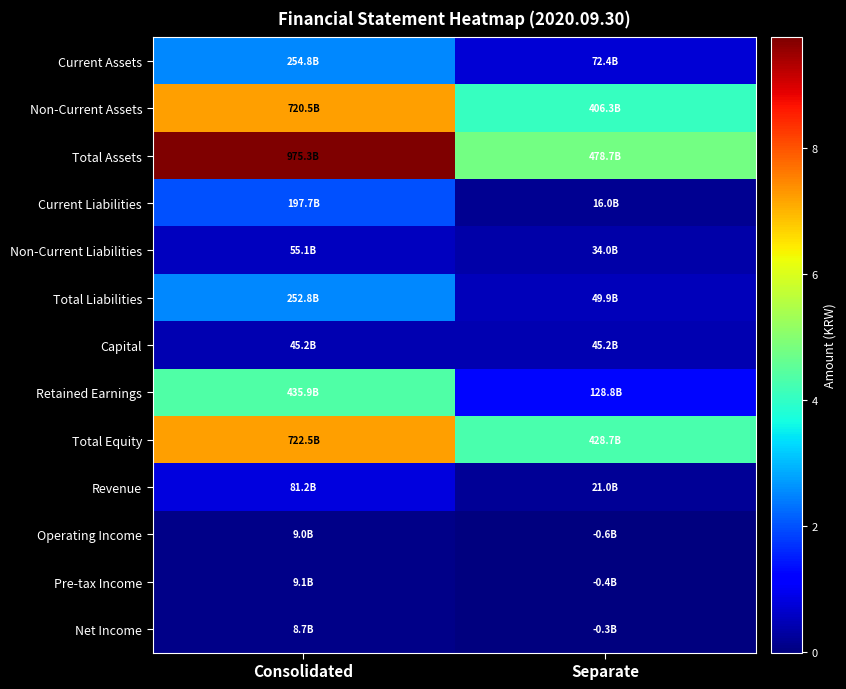

Which has a higher value, Separate or Consolidated?

Consolidated